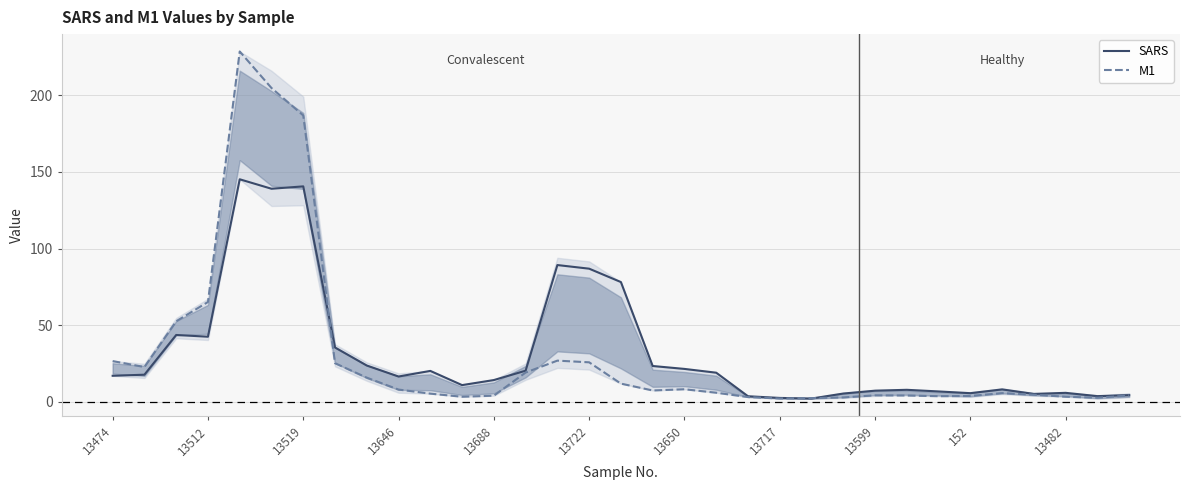

Does the chart display data point markers on the line(s)?

No